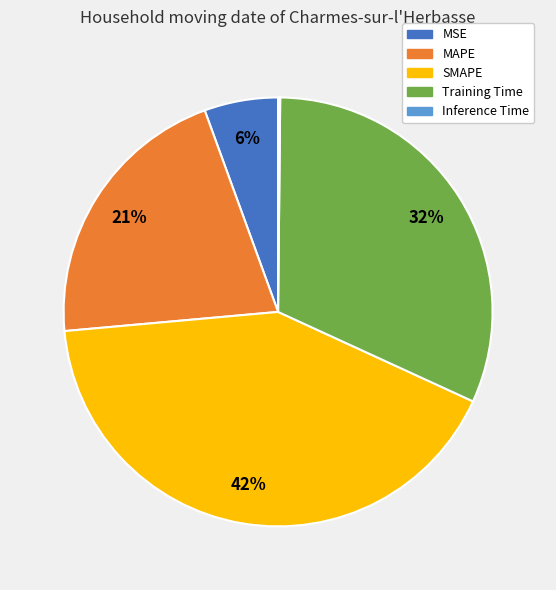

To the nearest percent, what percentage of the pie is MSE?

6%